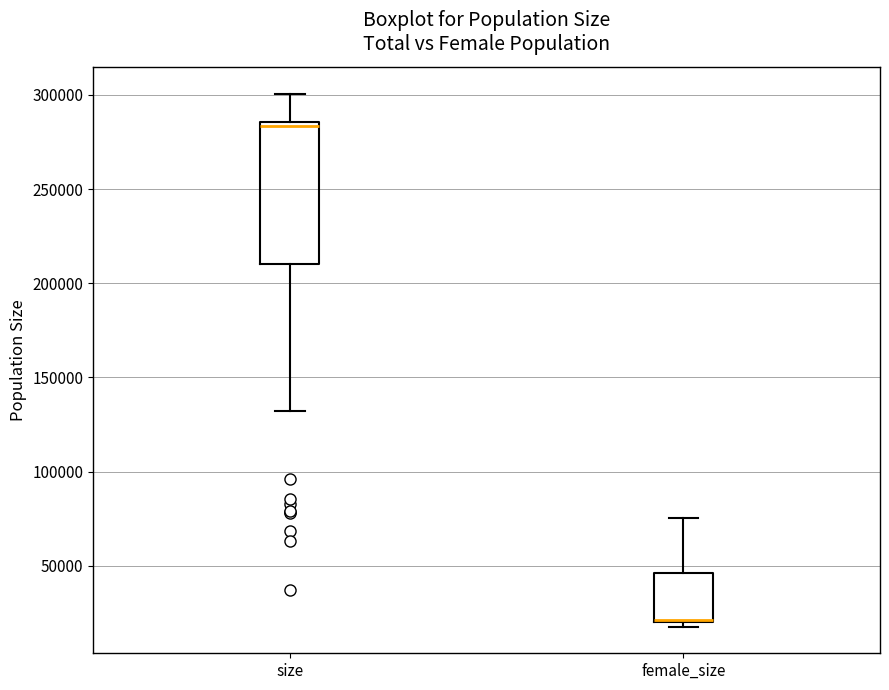

Where is the upper edge of the box for size on the y-axis? The values are not printed on the chart, so give them approximately, as read against the axis.

285000